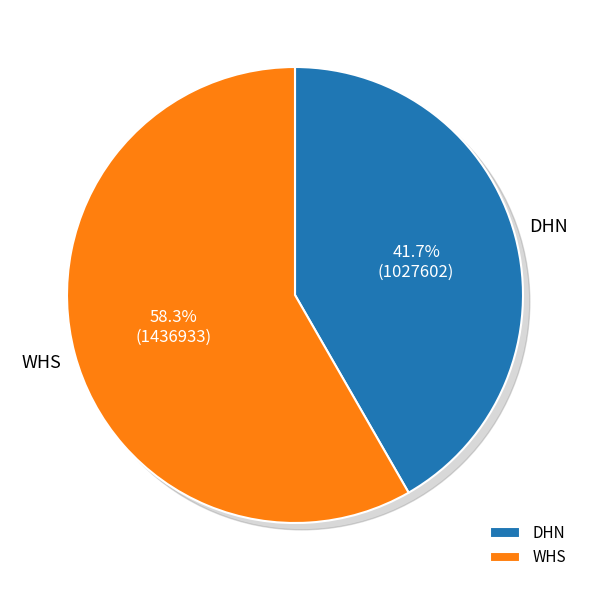

Rank the categories by value from lowest to highest.

DHN, WHS